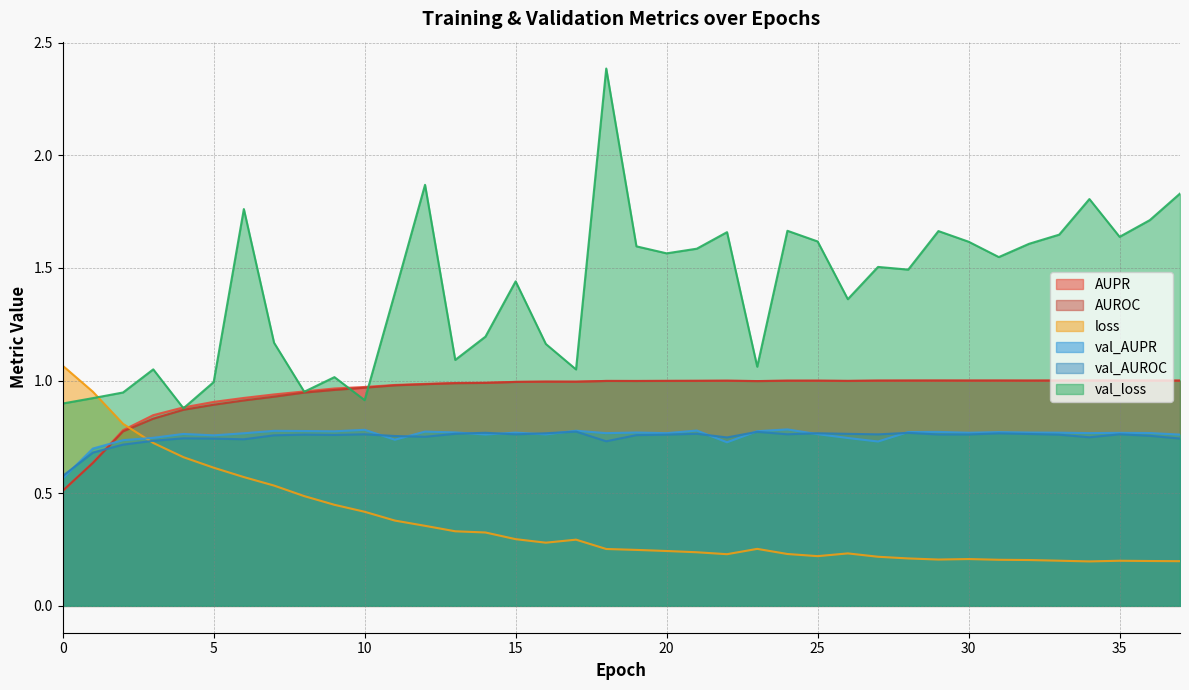

What is the sum of the AUROC values at 8 and 16?

1.9